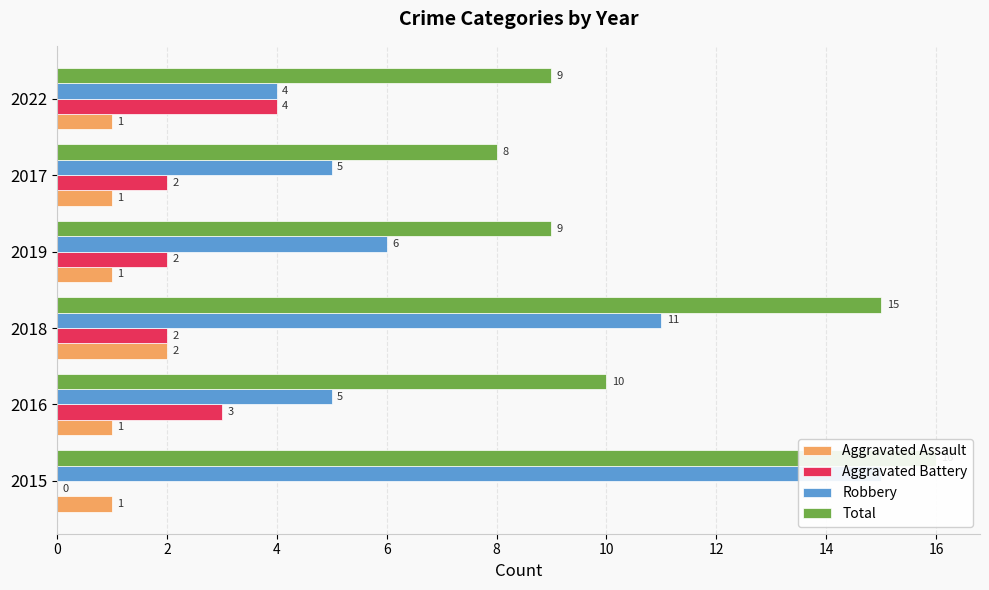

Does the chart contain any negative values?

No